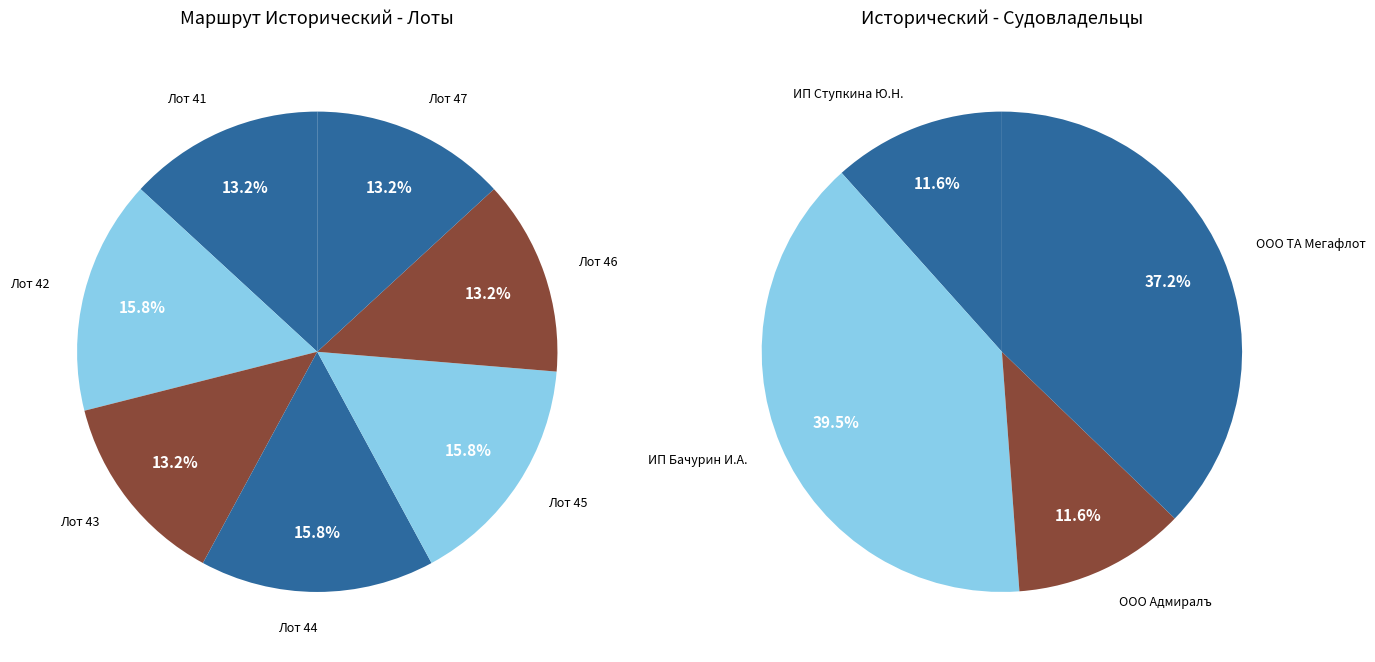

Is there a majority slice in this chart?

No